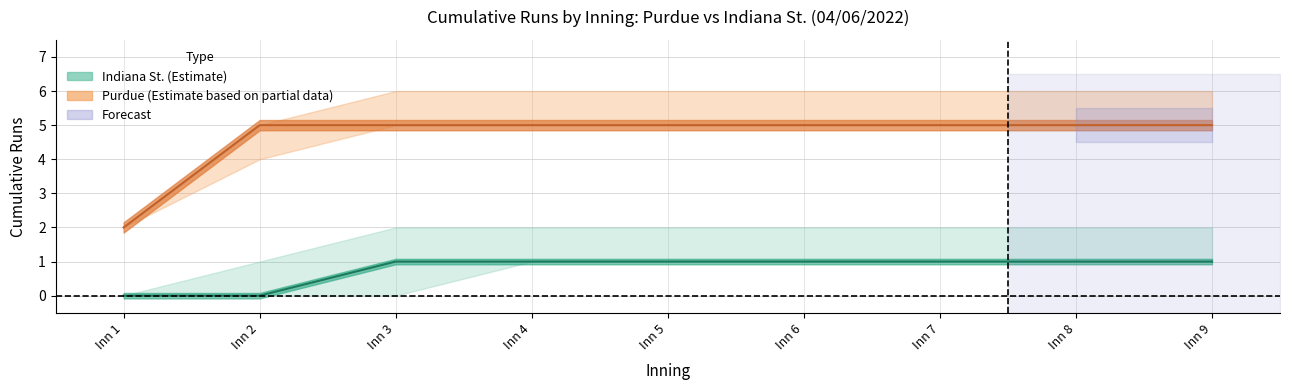

Which series has the largest total across all categories?

Purdue runs